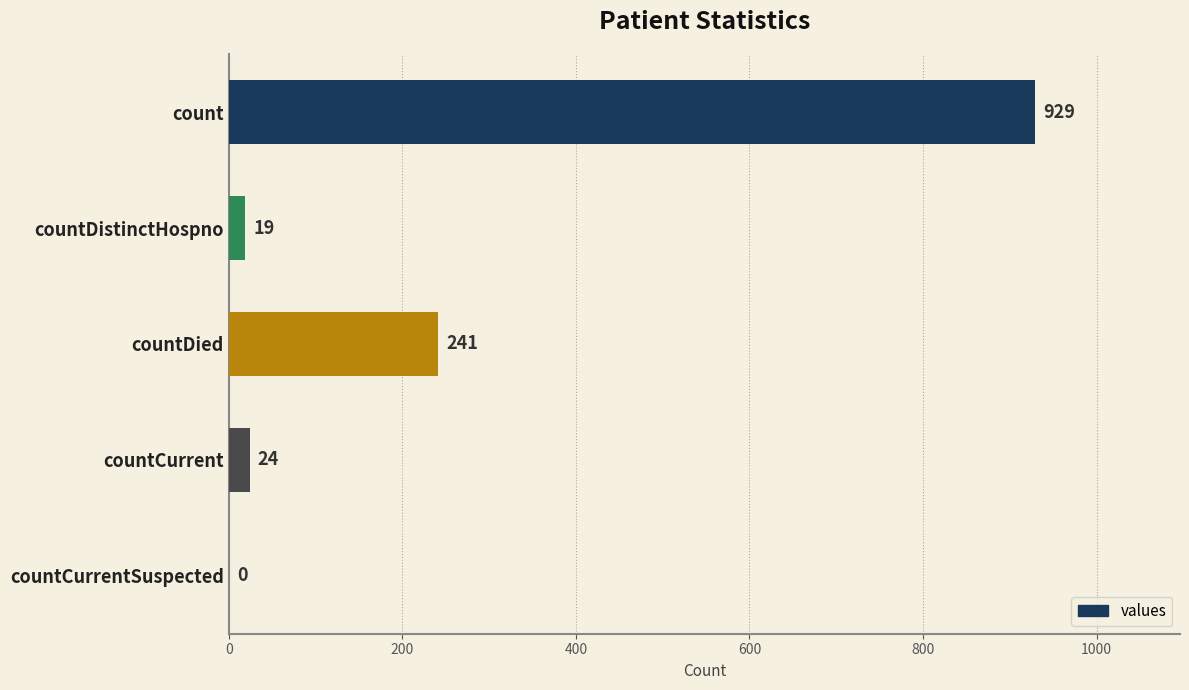

Reading top to bottom, extract all data points from this chart.

count=929	countDistinctHospno=19	countDied=241	countCurrent=24	countCurrentSuspected=0